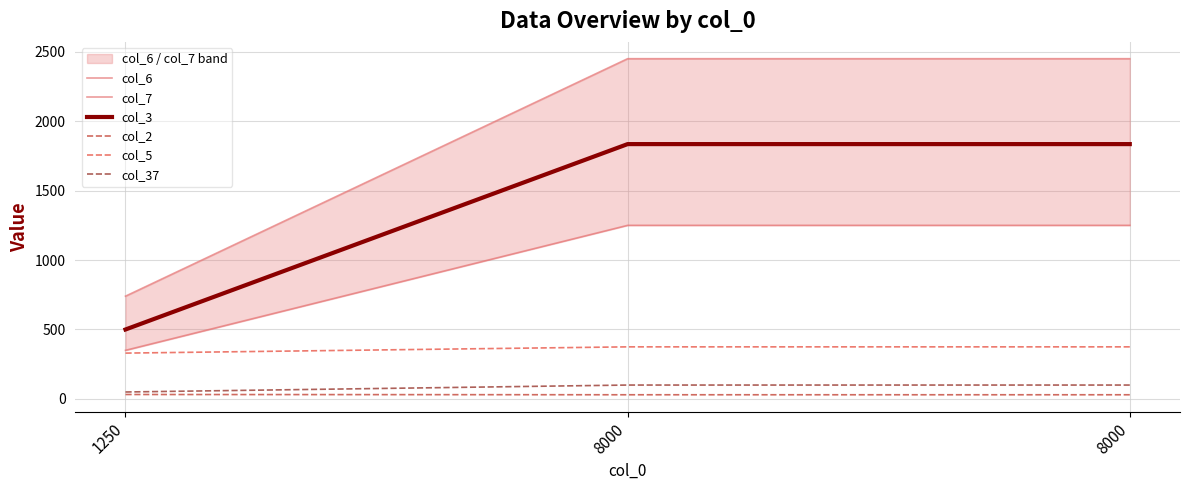

Reading right to left, list all the values displayed in this chart.

col_6: 8000=2450	8000=2450	1250=740
col_7: 8000=1250	8000=1250	1250=350
col_3: 8000=1835	8000=1835	1250=500
col_2: 8000=30	8000=30	1250=32
col_5: 8000=375	8000=375	1250=330
col_37: 8000=100	8000=100	1250=50